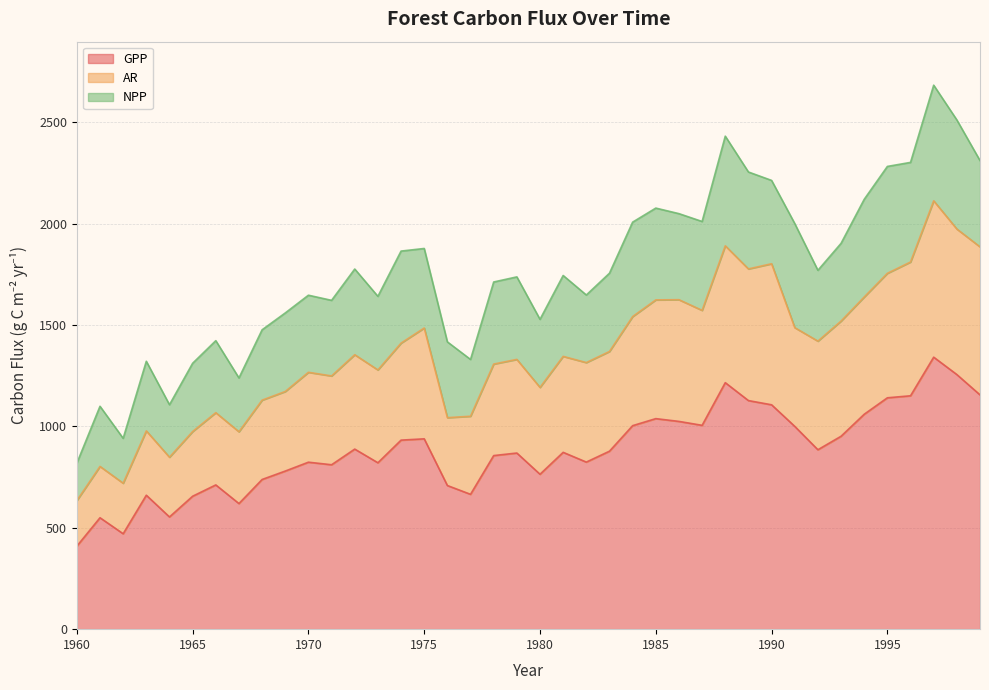

Where is the first local maximum for GPP?

1961